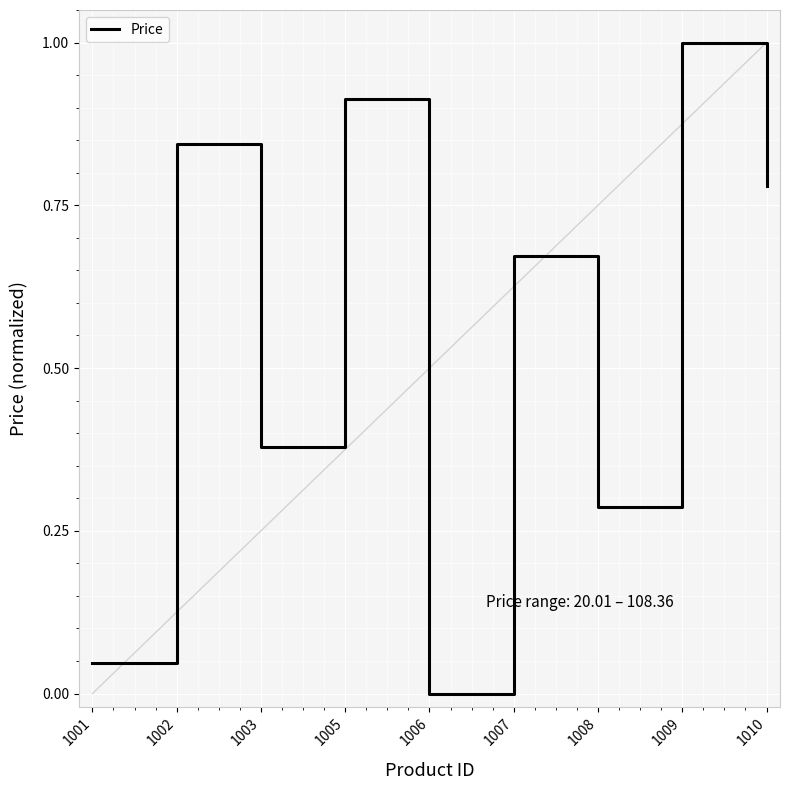

True or false: the data shows 0.2 at 1005.

False